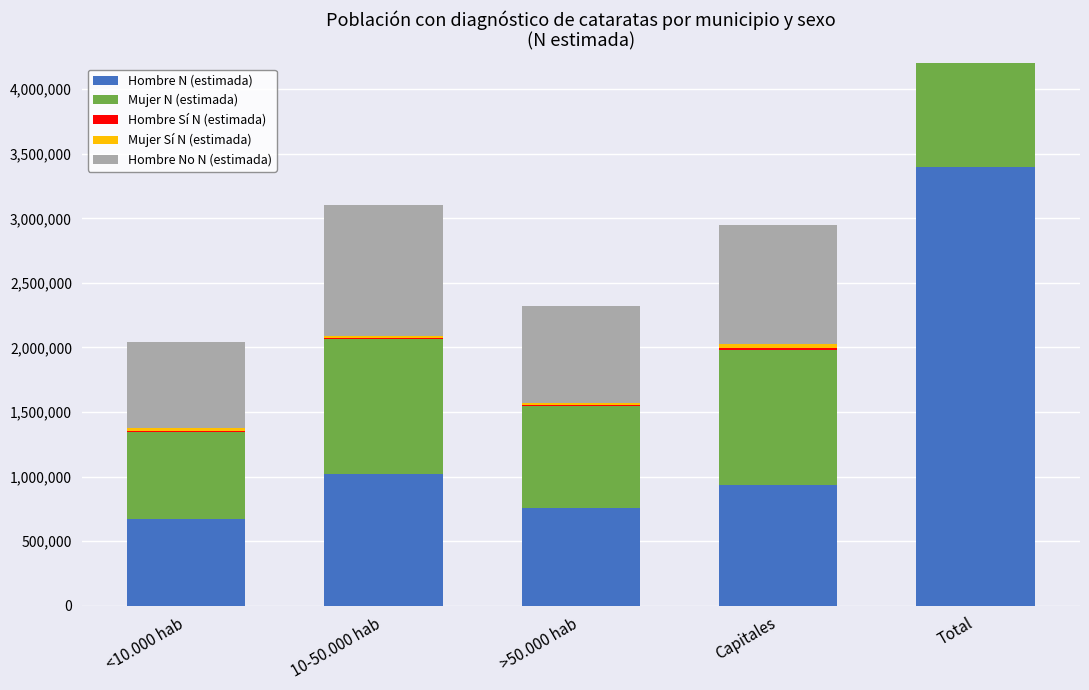

What position from the right is 10-50.000 hab?

4